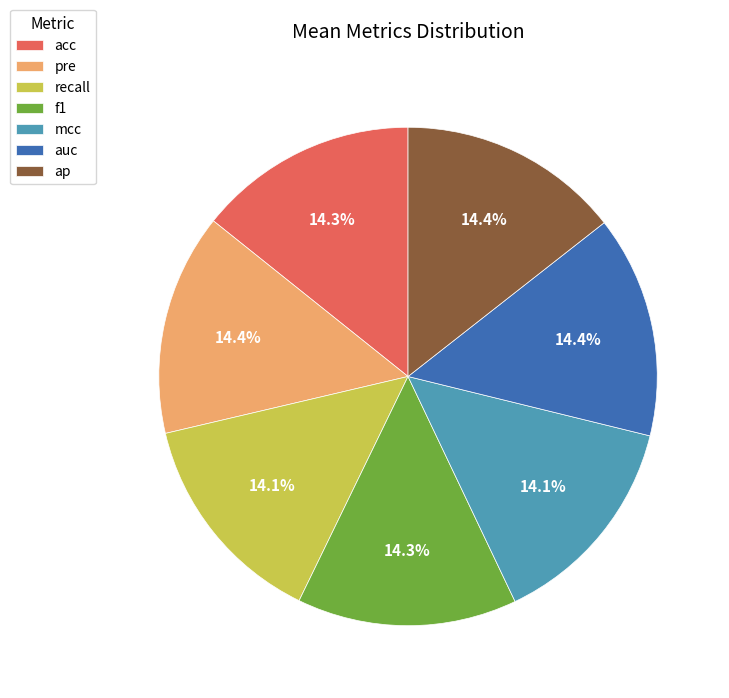

Combined, do ap and mcc account for over 50%?

No